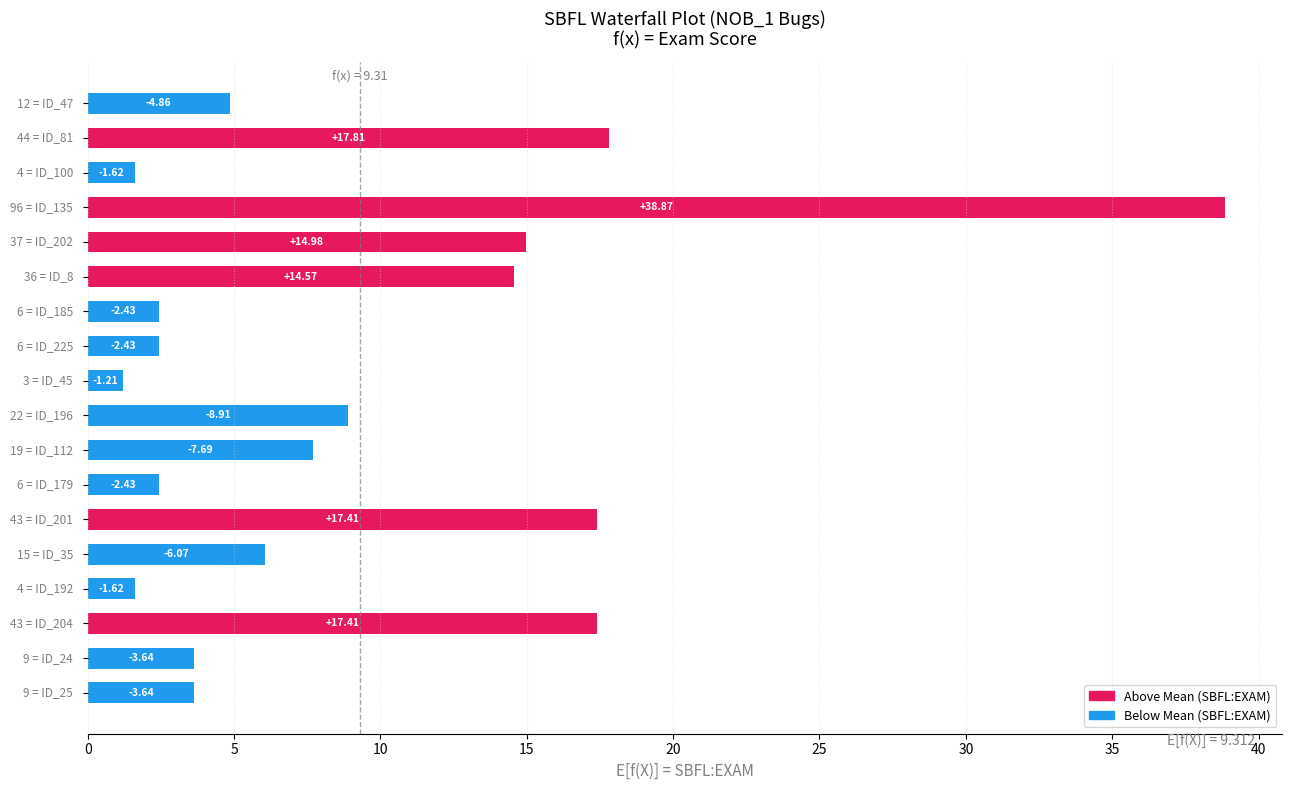

Does the chart contain any negative values?

No